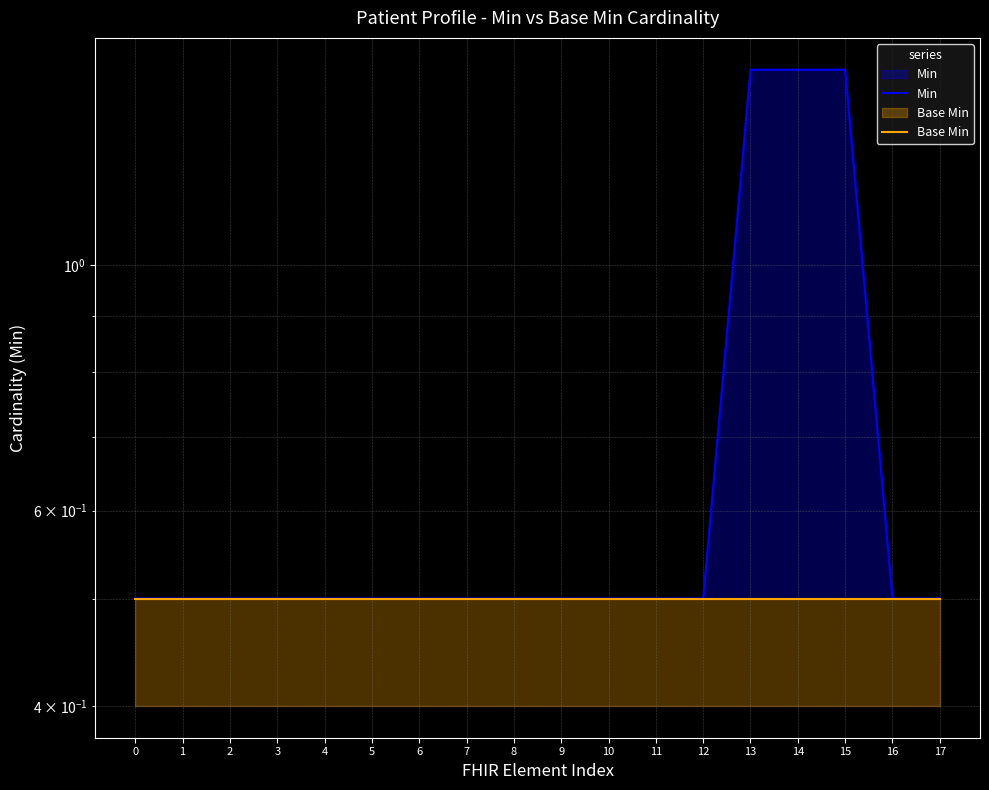

True or false: Base Min has a value of 0.5 at 7.

True